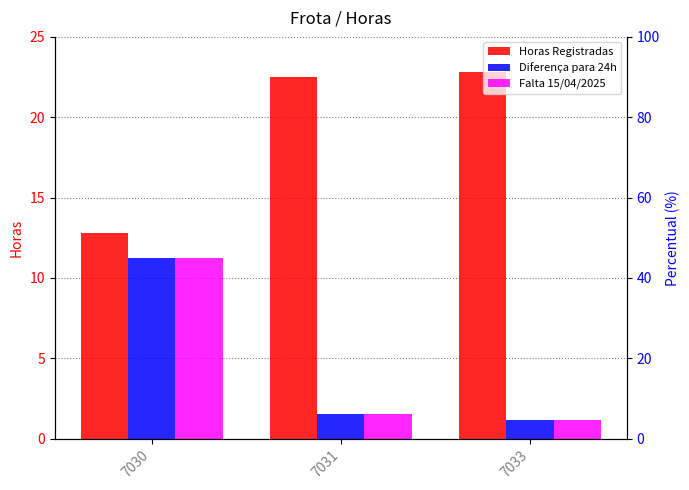

Reading left to right, transcribe all the data shown in this chart.

Horas Registradas: 7030=12.8	7031=22.5	7033=22.8
Diferença para 24h: 7030=11.2	7031=1.5	7033=1.2
Falta 15/04/2025: 7030=11.2	7031=1.5	7033=1.2